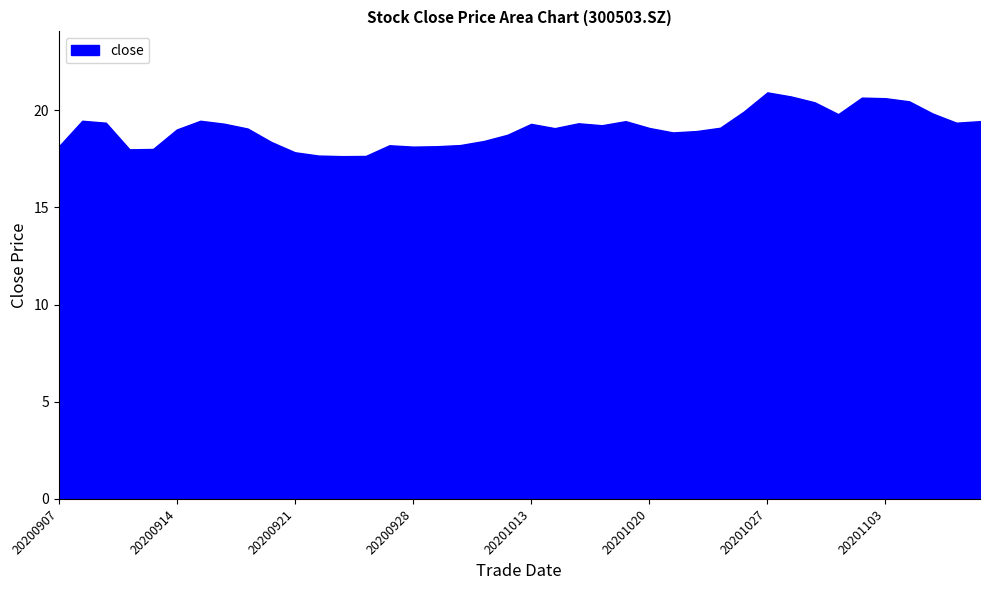

What is the smallest value displayed?

17.6